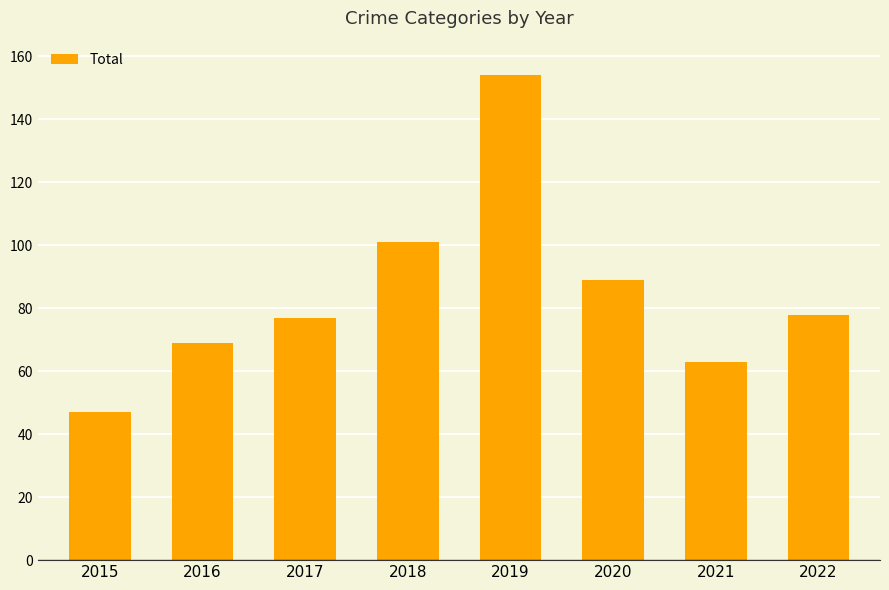

Where does the data first go above 78?

2018